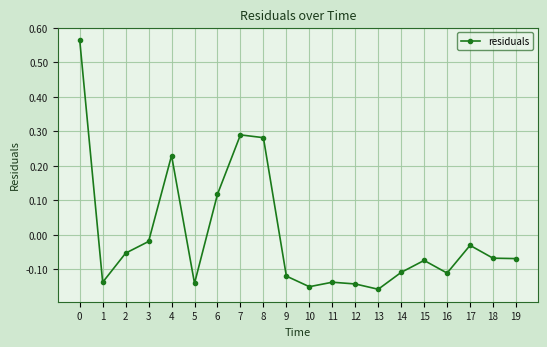

What is the difference between the maximum and second lowest values?

0.7